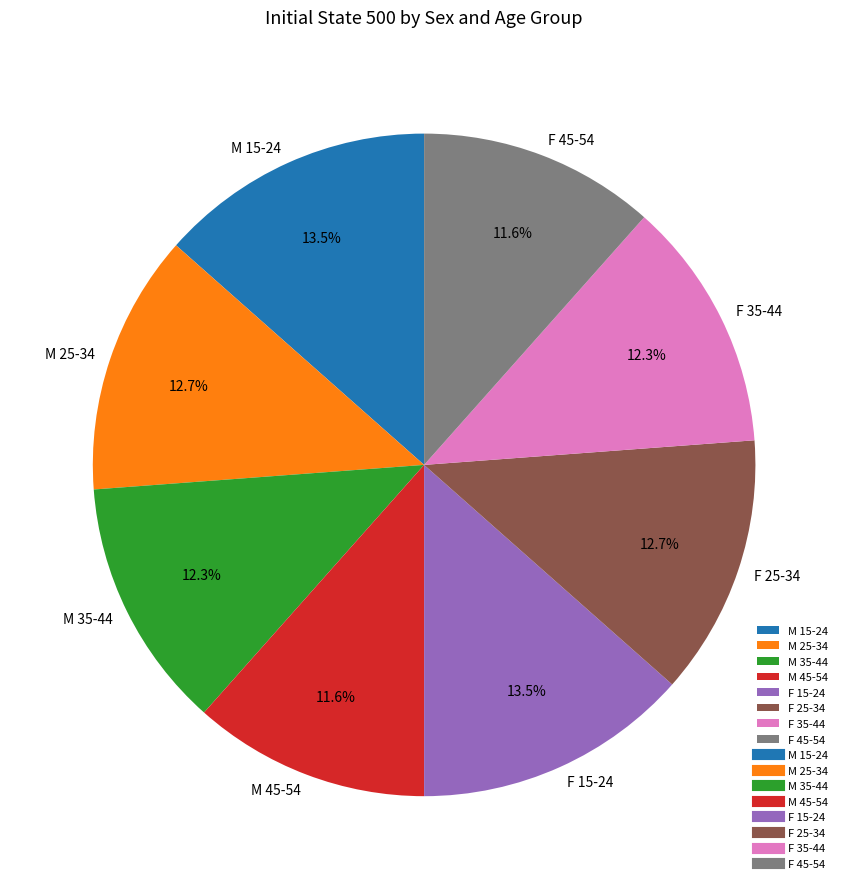

Approximately how many times larger is the value at M 15-24 compared to F 15-24?

1.0